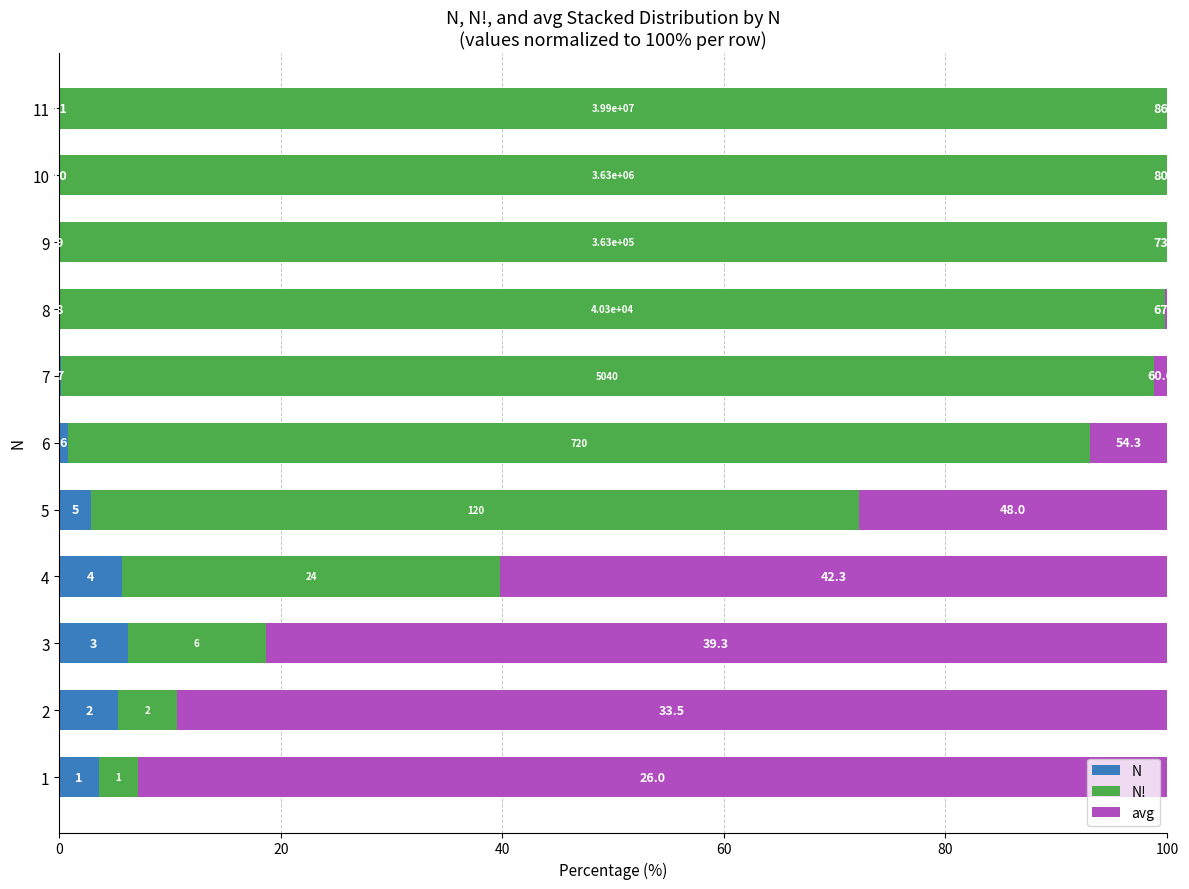

Rank the series by their maximum value, from highest to lowest.

N!, avg, N